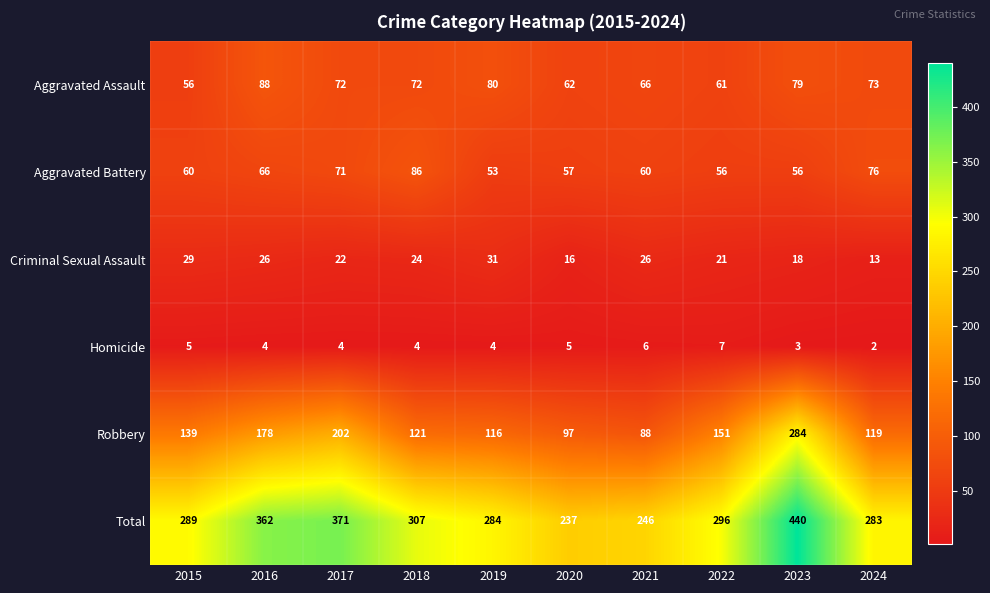

The value of Criminal Sexual Assault at 2016 is 26. True or false?

True